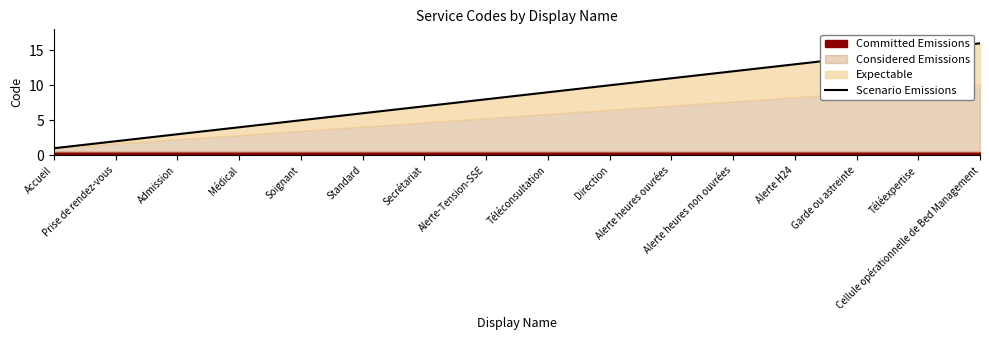

Does the chart have visible grid lines?

No